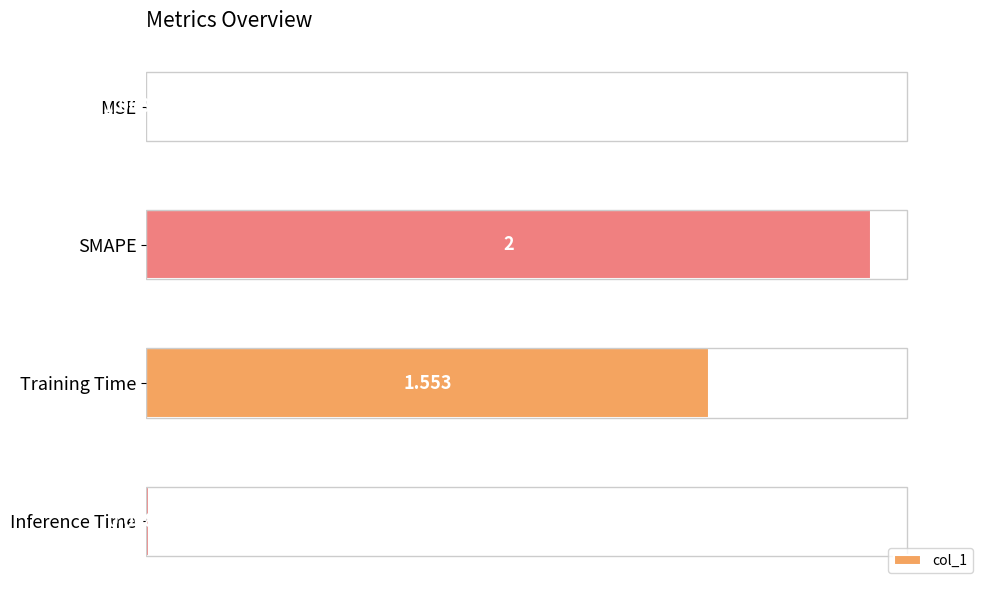

At which label is the value closest to 1?

Training Time